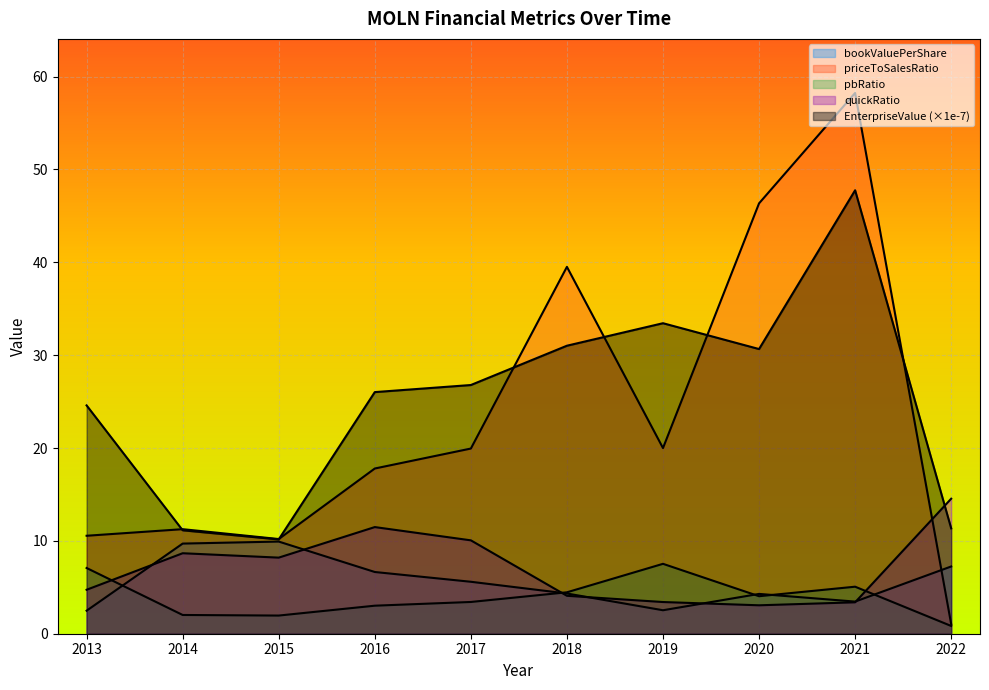

True or false: priceToSalesRatio has a value of 11.3 at 2014.

True